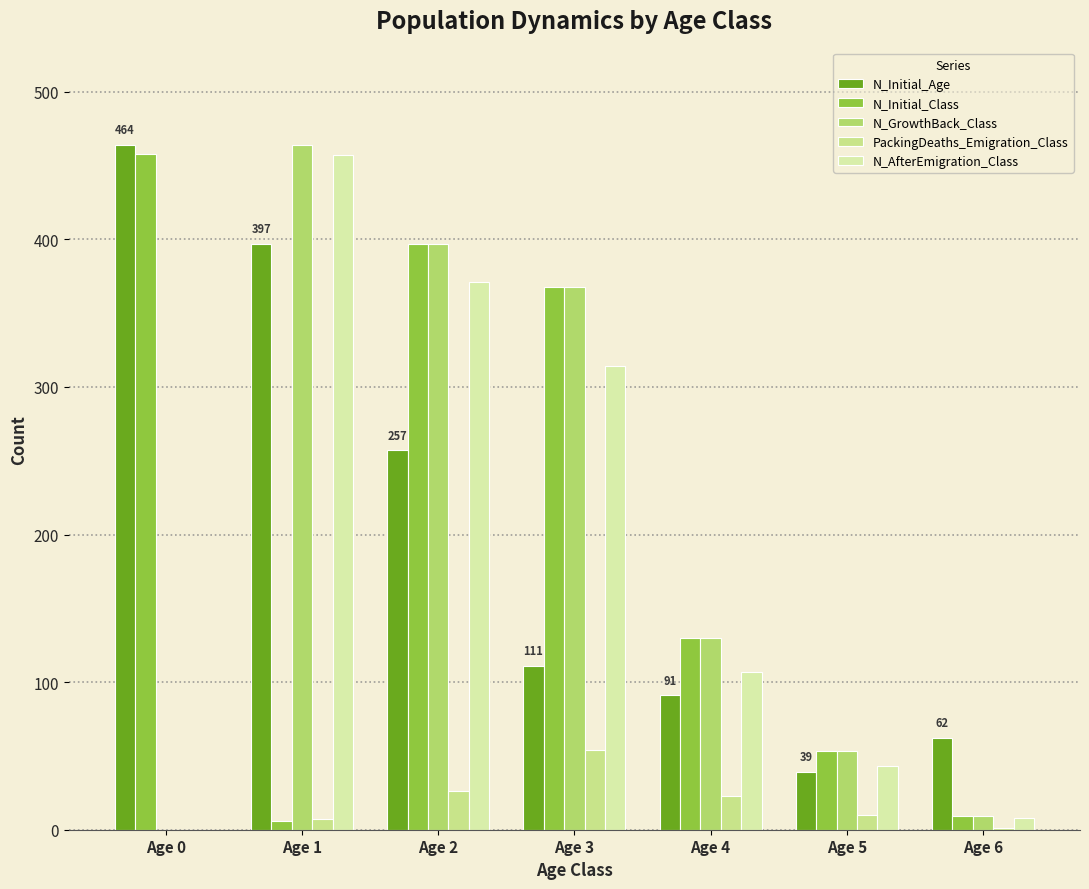

At which category is the sum across all series the highest?

Age 2